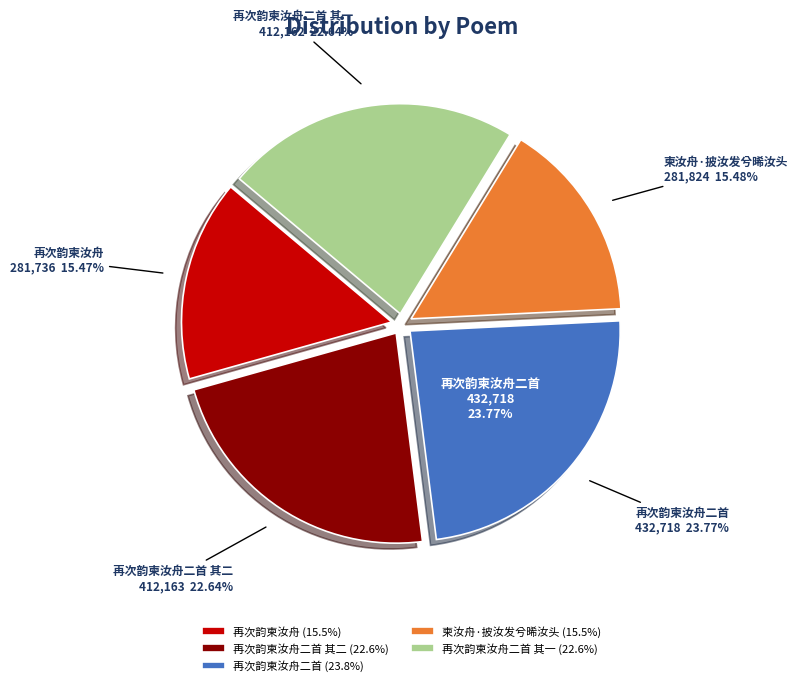

Combined, do 再次韵柬汝舟 and 柬汝舟·披汝发兮晞汝头 account for over 50%?

No